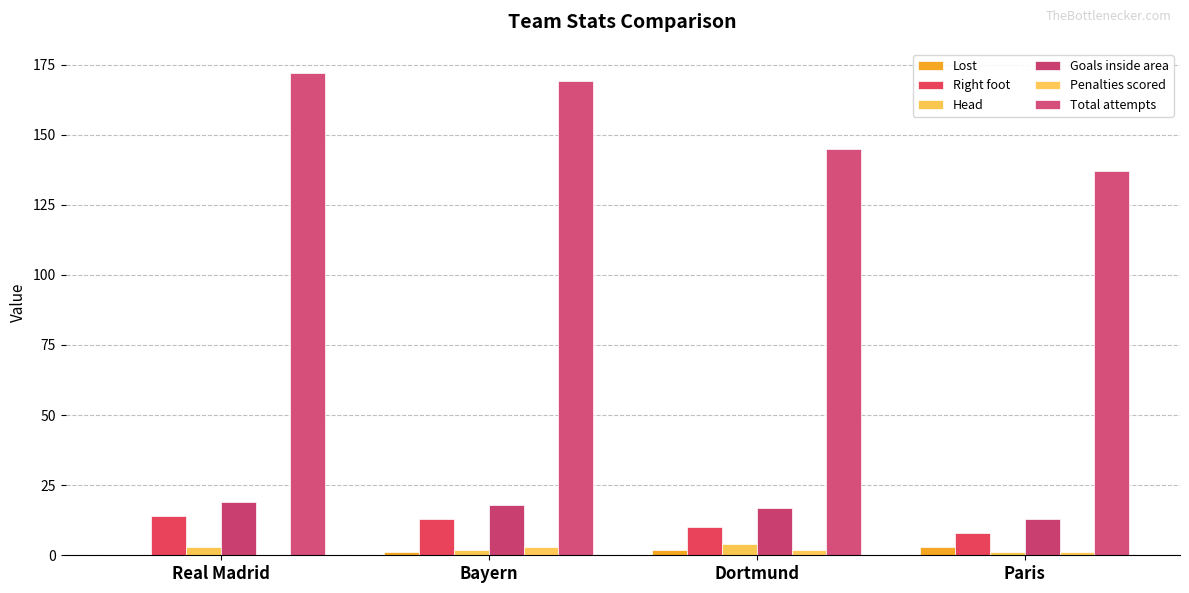

Count the number of data series in this chart.

6